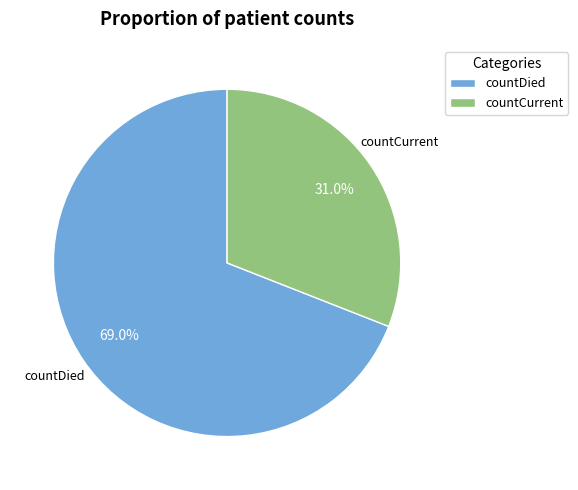

Combined, what portion of the pie is countDied and countCurrent?

100.0%